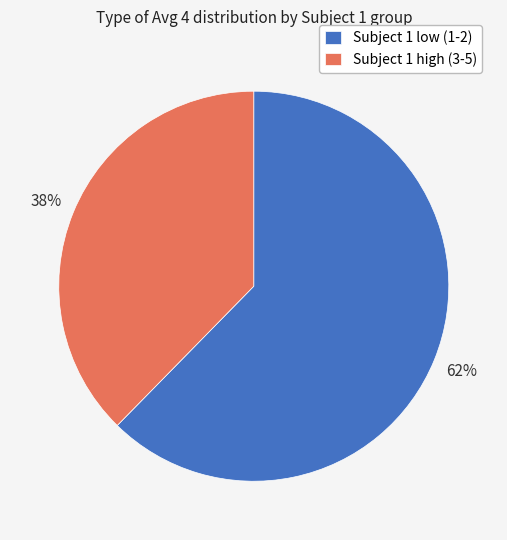

True or false: Subject 1 high (3-5) accounts for 46% of the total.

False